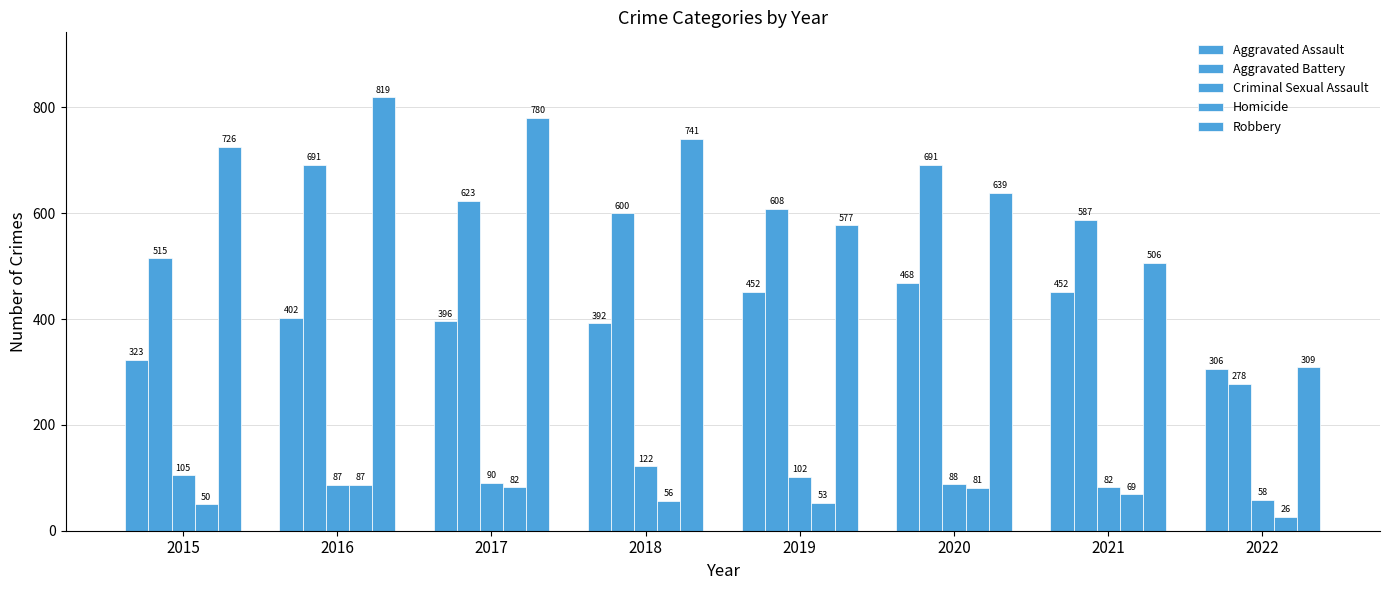

How many distinct data groups are displayed?

5